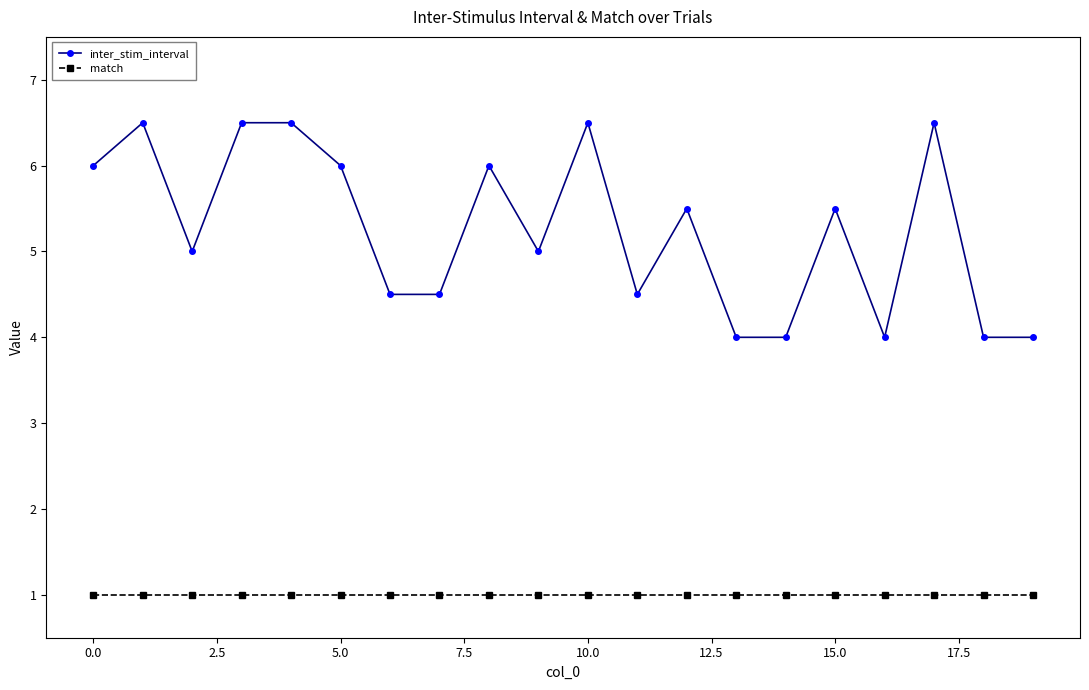

How many lines are shown in the chart?

2